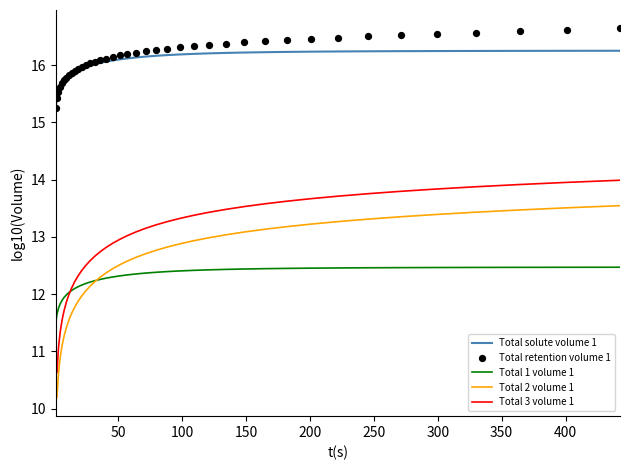

True or false: Total 1 volume 1 and Total solute volume 1 cross at least once.

False